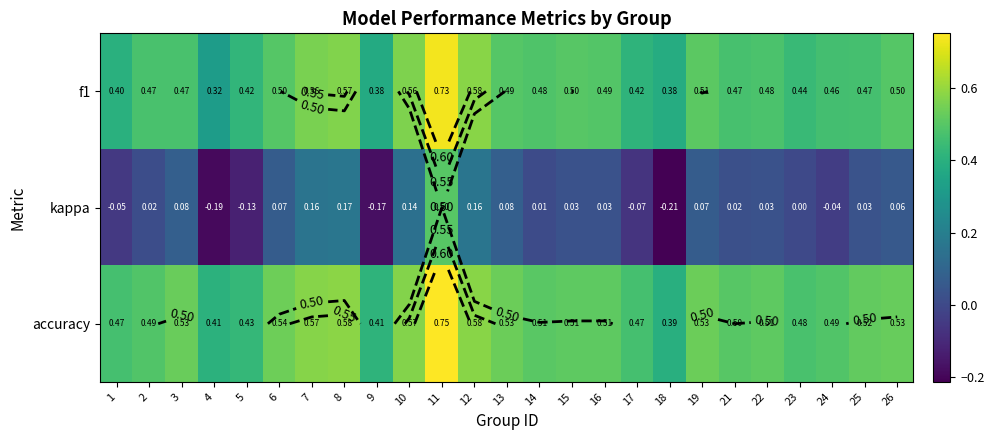

At which category does the chart reach its peak across all series?

11